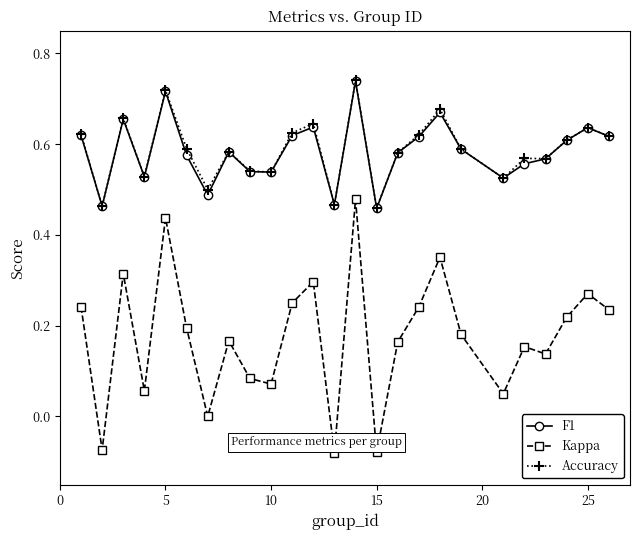

True or false: Accuracy and Kappa intersect in this chart.

False